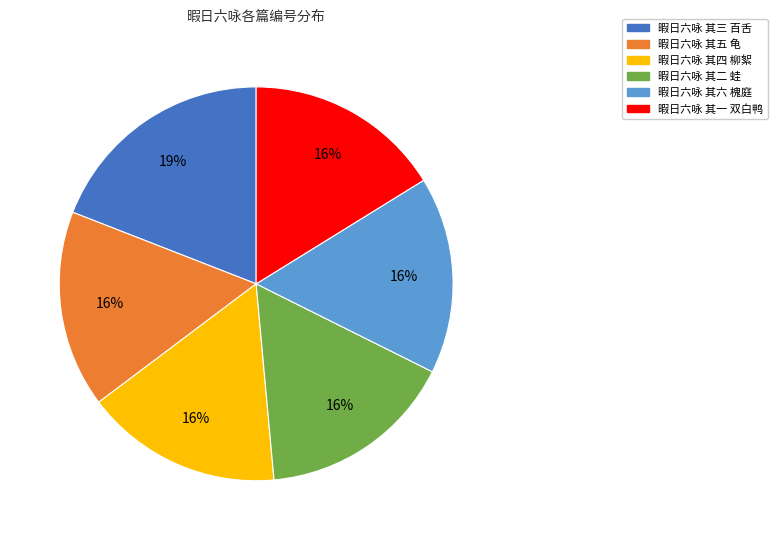

What is the largest slice in the pie chart?

暇日六咏 其三 百舌